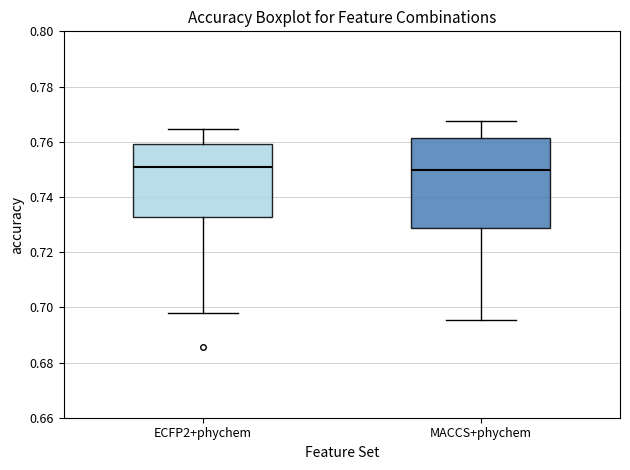

Reading left to right, transcribe this box plot: for each box, give where its median line is, the range the box spans, and where its two whiskers end, as read against the y-axis. The values are not printed on the chart, so give them approximately, as read against the axis.

ECFP2+phychem: median 0.752, box 0.732 to 0.760, whiskers 0.698 to 0.764
MACCS+phychem: median 0.750, box 0.728 to 0.762, whiskers 0.696 to 0.768